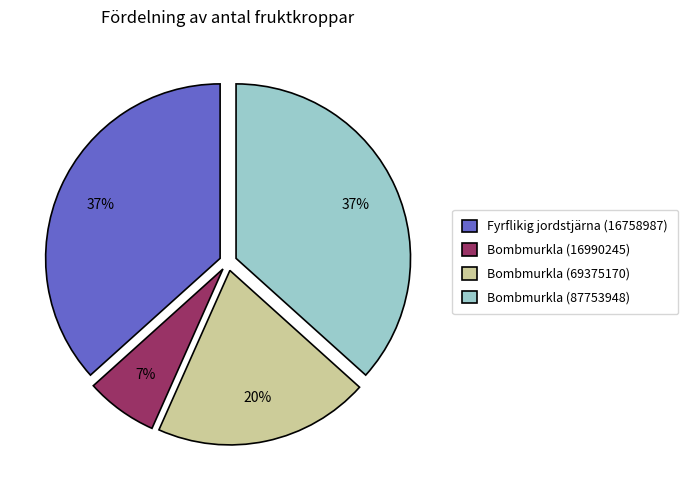

How many segments does this pie chart have?

4